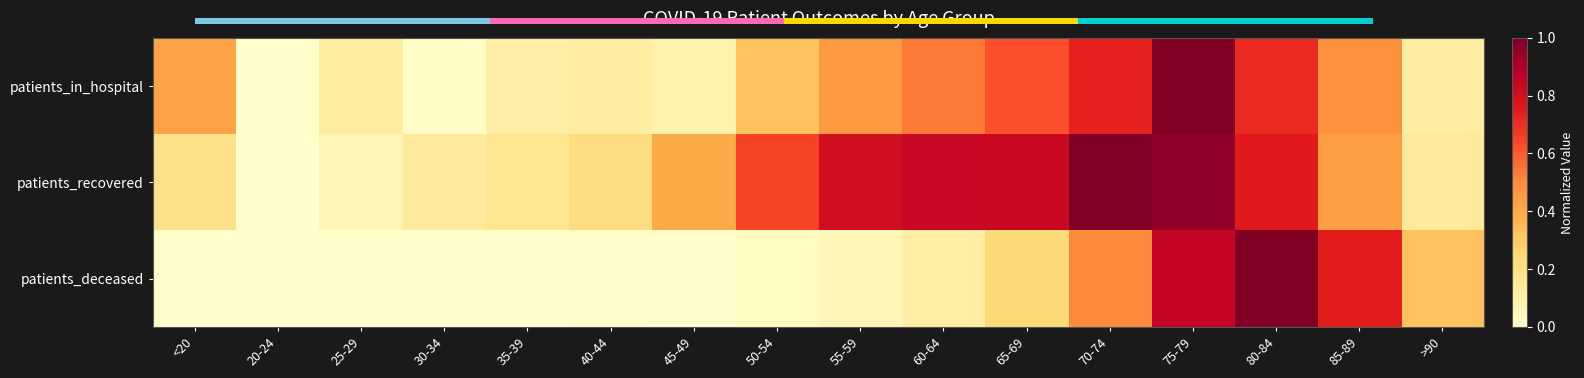

What is the sum of all patients_recovered values?

7.6